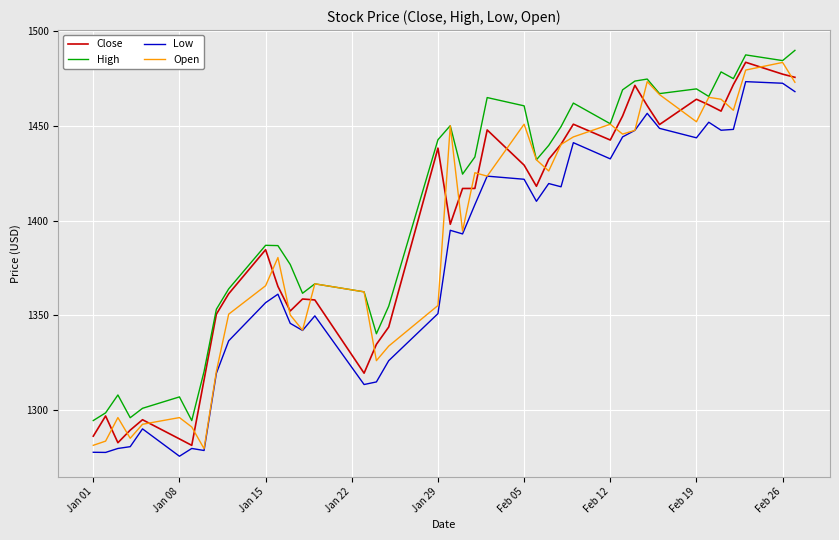

What is the highest value of the High series?

1489.8